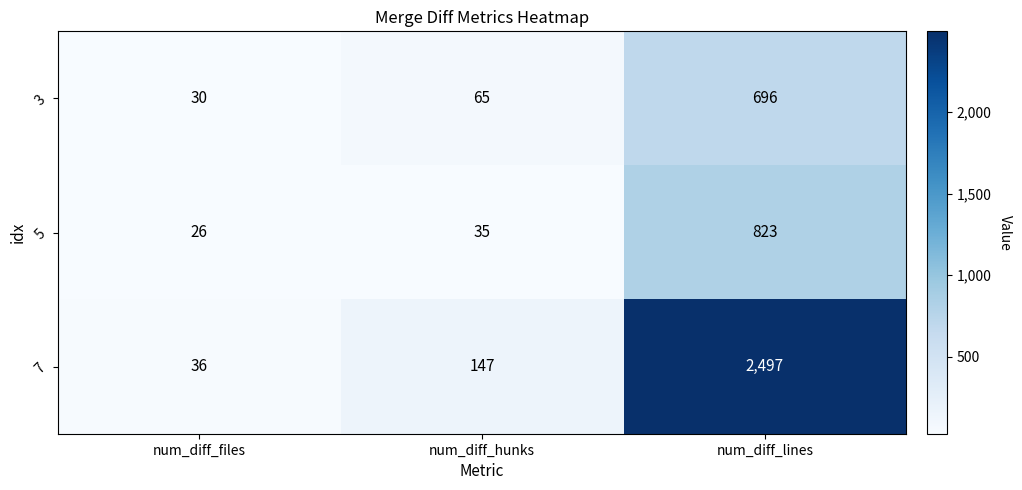

True or false: 5 has a value of 1247 at num_diff_lines.

False